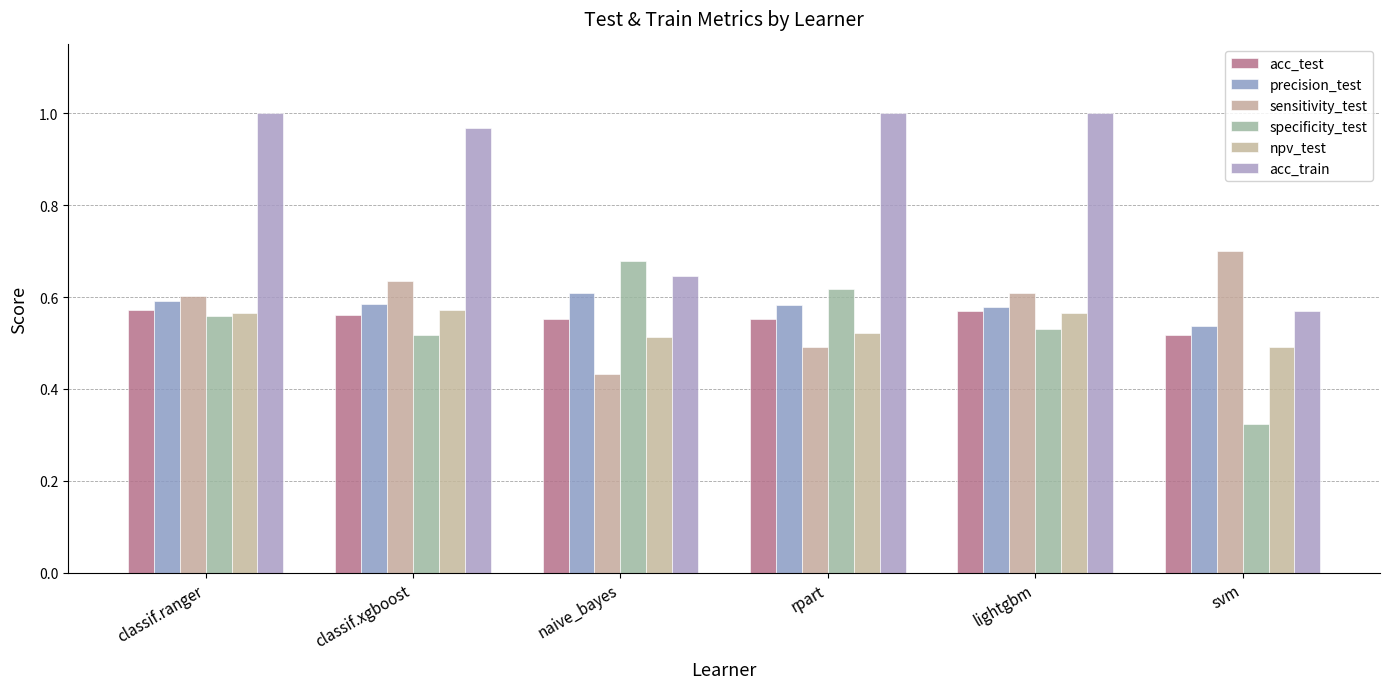

Rank the series by their maximum value, from lowest to highest.

acc_test, npv_test, precision_test, specificity_test, sensitivity_test, acc_train